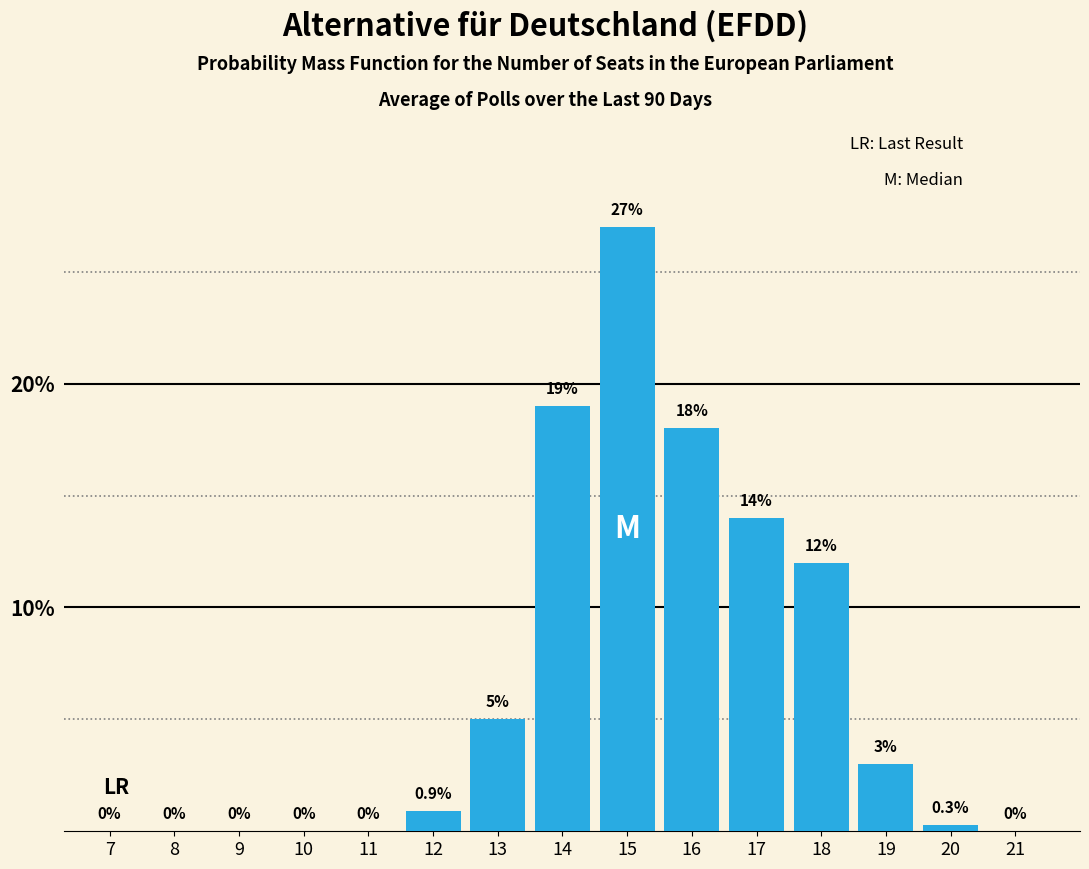

Reading left to right, what are all the values shown in this chart?

7=0.0	8=0.0	9=0.0	10=0.0	11=0.0	12=0.9	13=5.0	14=19.0	15=27.0	16=18.0	17=14.0	18=12.0	19=3.0	20=0.3	21=0.0